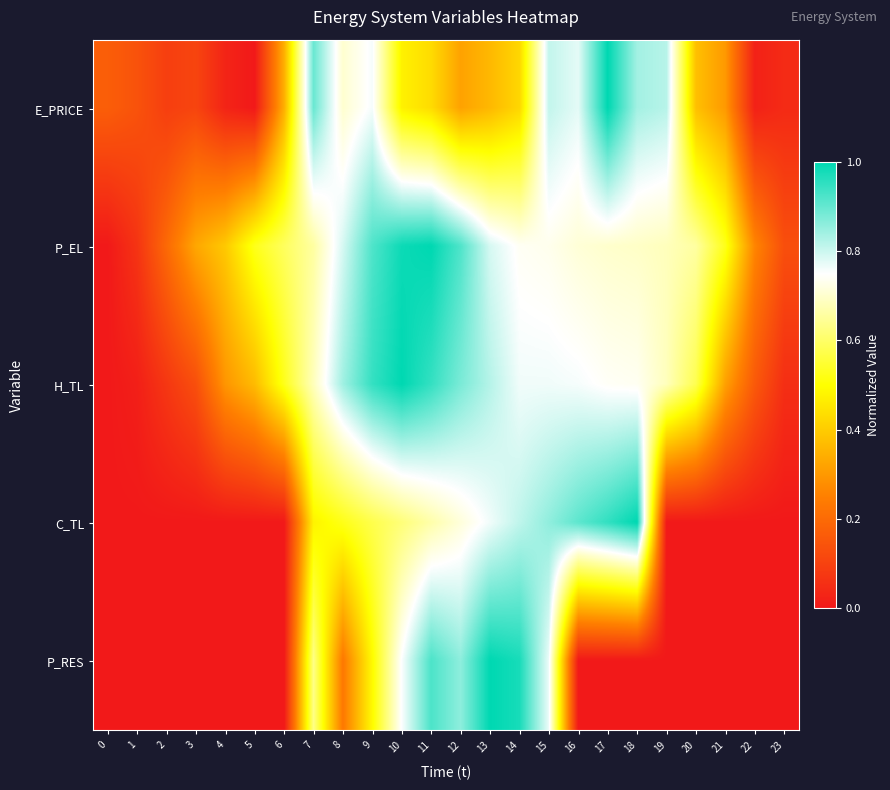

Reading right to left, extract all data points from this chart.

E_PRICE: 23=0.0	22=0.0	21=0.3	20=0.4	19=0.8	18=0.8	17=1.0	16=0.8	15=0.8	14=0.4	13=0.4	12=0.3	11=0.4	10=0.5	9=0.8	8=0.7	7=0.9	6=0.3	5=0.0	4=0.0	3=0.1	2=0.1	1=0.1	0=0.2
P_EL: 23=0.1	22=0.3	21=0.5	20=0.7	19=0.7	18=0.7	17=0.7	16=0.7	15=0.7	14=0.7	13=0.8	12=0.9	11=1.0	10=1.0	9=0.9	8=0.8	7=0.7	6=0.6	5=0.5	4=0.4	3=0.3	2=0.2	1=0.1	0=0.0
H_TL: 23=0.1	22=0.2	21=0.3	20=0.6	19=0.7	18=0.7	17=0.7	16=0.8	15=0.8	14=0.8	13=0.8	12=0.9	11=0.9	10=1.0	9=0.9	8=0.8	7=0.7	6=0.5	5=0.4	4=0.3	3=0.1	2=0.1	1=0.0	0=0.0
C_TL: 23=0.0	22=0.0	21=0.0	20=0.0	19=0.0	18=1.0	17=1.0	16=0.9	15=0.9	14=0.8	13=0.8	12=0.7	11=0.7	10=0.6	9=0.6	8=0.5	7=0.5	6=0.0	5=0.0	4=0.0	3=0.0	2=0.0	1=0.0	0=0.0
P_RES: 23=0.0	22=0.0	21=0.0	20=0.0	19=0.0	18=0.0	17=0.0	16=0.0	15=0.8	14=1.0	13=1.0	12=0.9	11=0.9	10=0.8	9=0.5	8=0.2	7=0.6	6=0.0	5=0.0	4=0.0	3=0.0	2=0.0	1=0.0	0=0.0